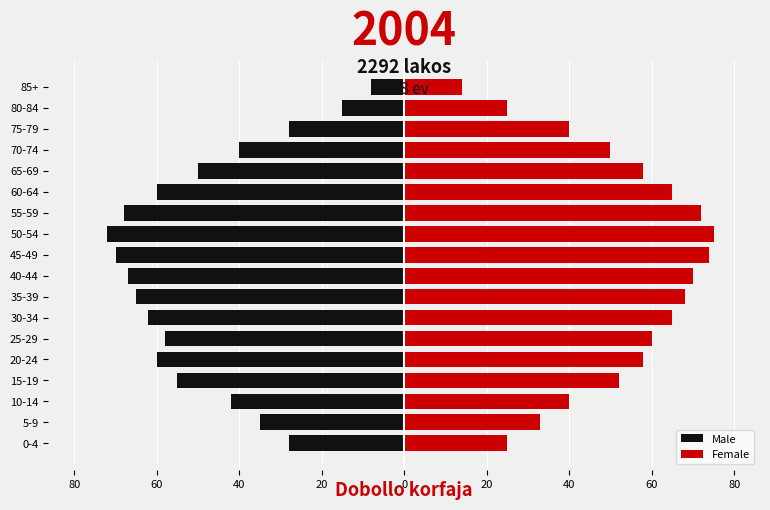

What are all the series names shown in the legend?

Male, Female